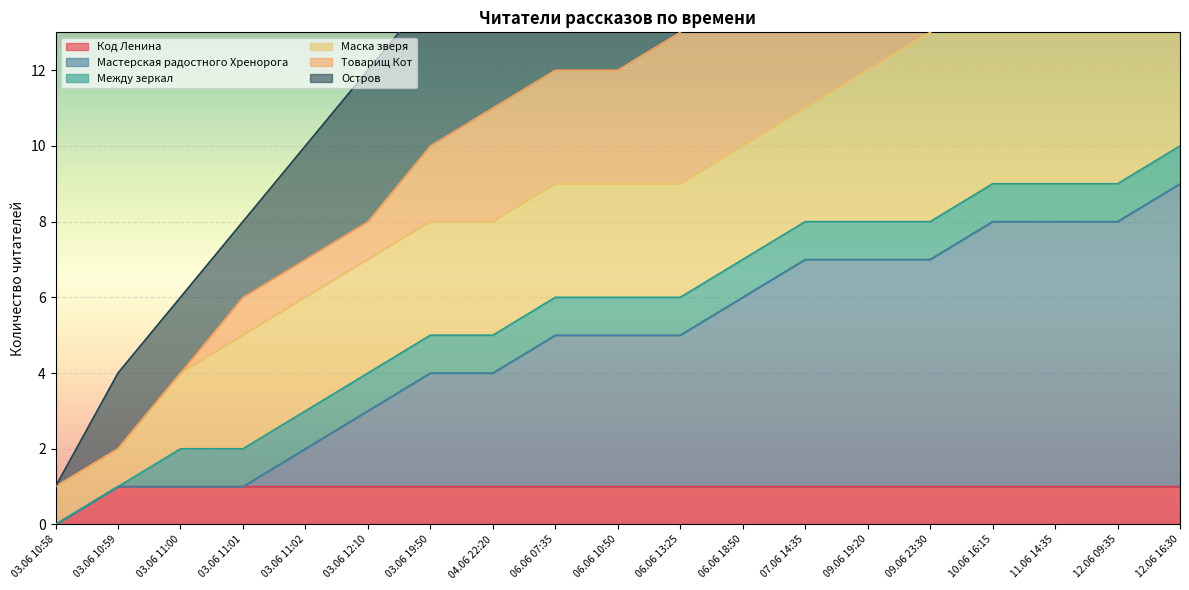

Is it true that Код Ленина equals 1 at 06.06 07:35?

True